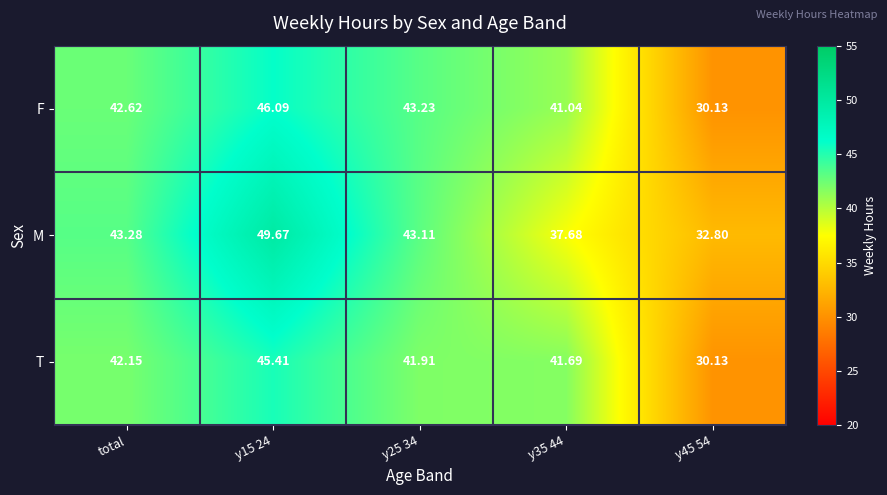

List the series in order of their peak value, highest first.

M, F, T